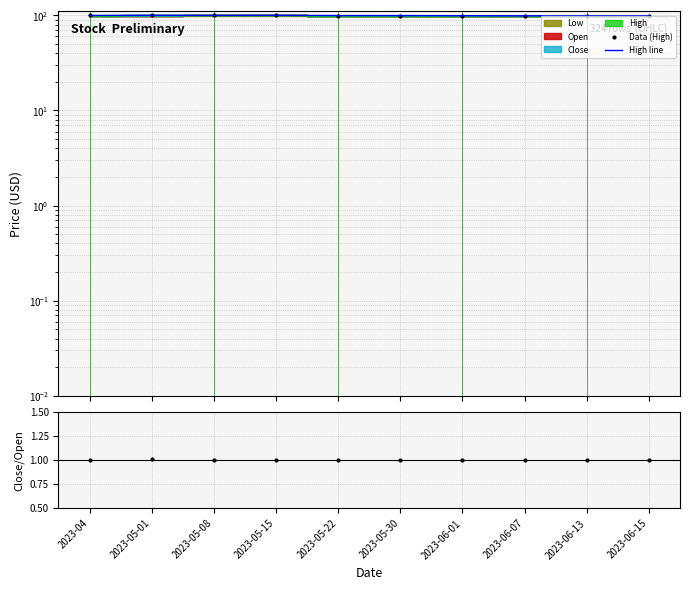

List the series in order of their peak value, lowest first.

Close/Open, Data (High), High line